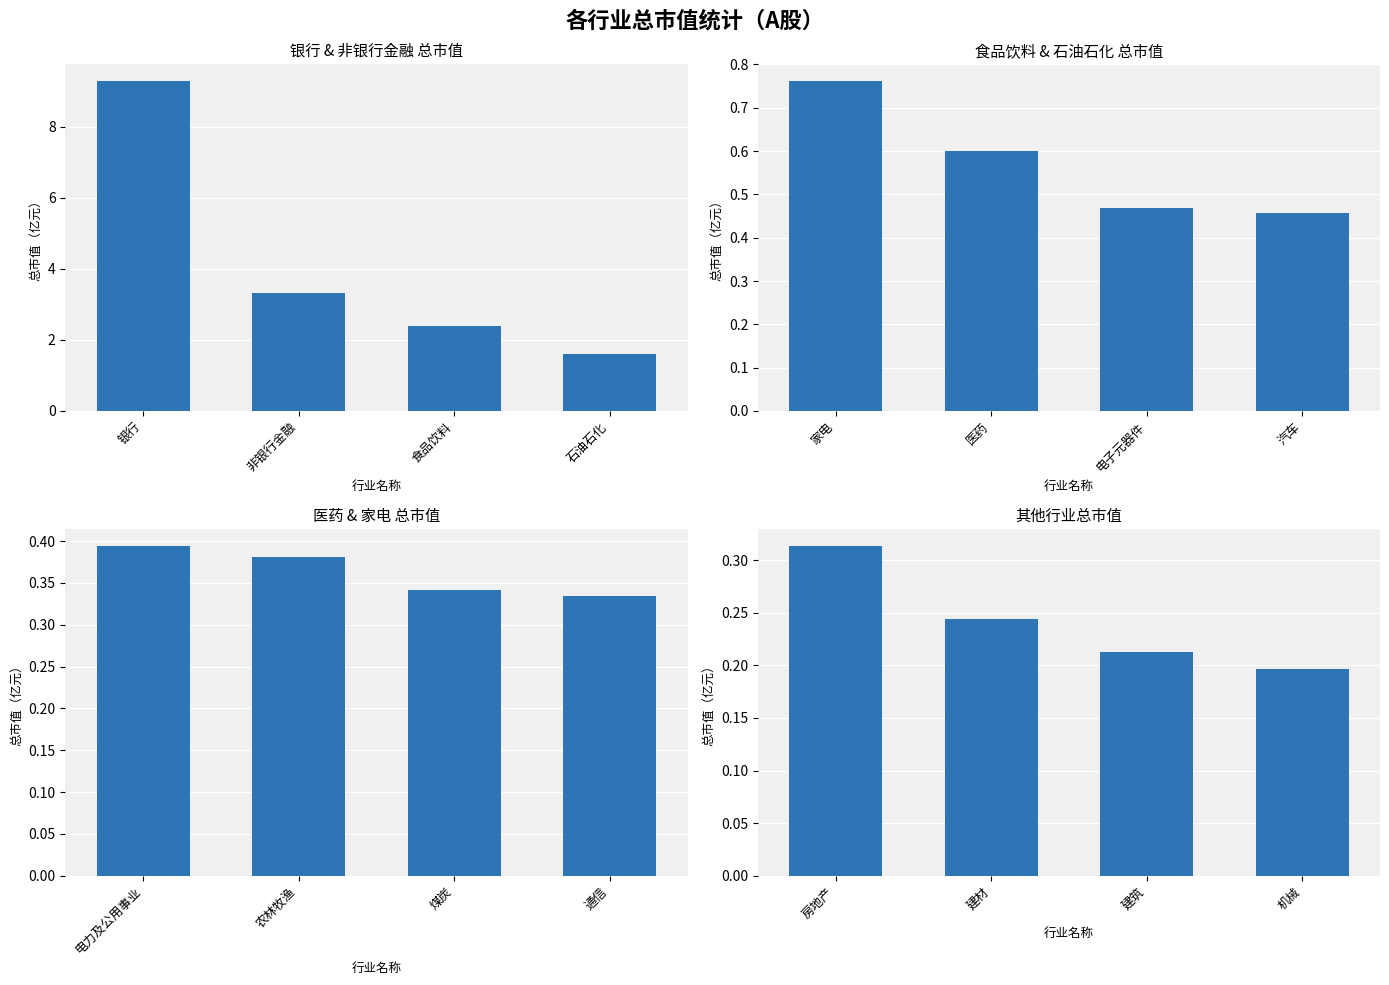

How many bars are there in each group?

4